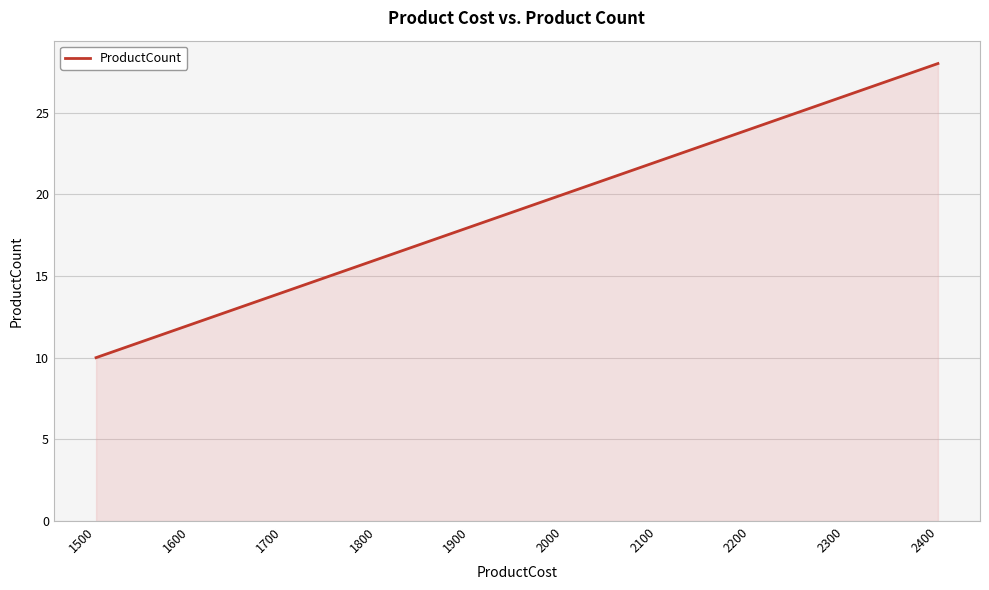

Approximately how many times larger is the value at 2400 compared to 1500?

2.8